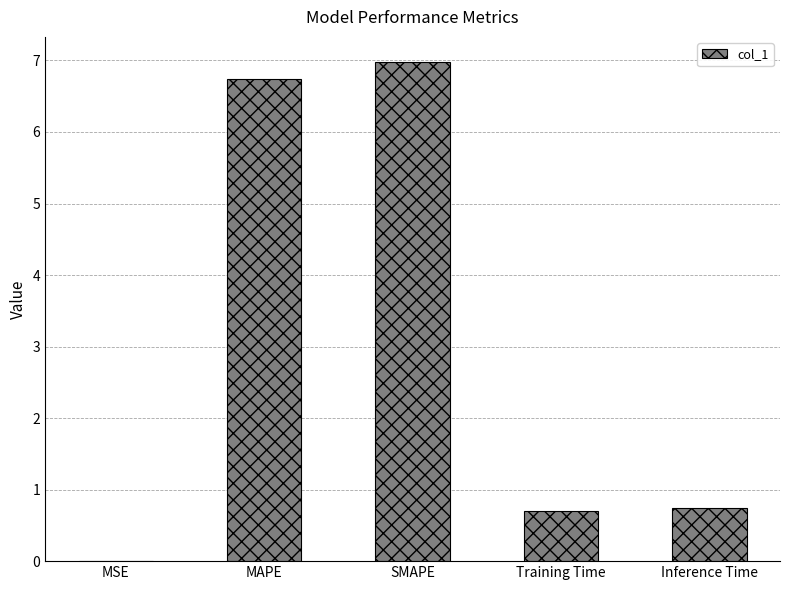

The chart shows a value of 6.7 at MAPE. True or false?

True